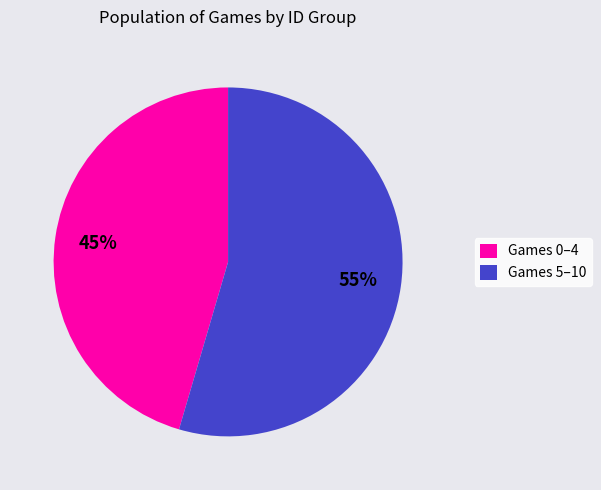

Combined, do Games 5–10 and Games 0–4 account for over 50%?

Yes